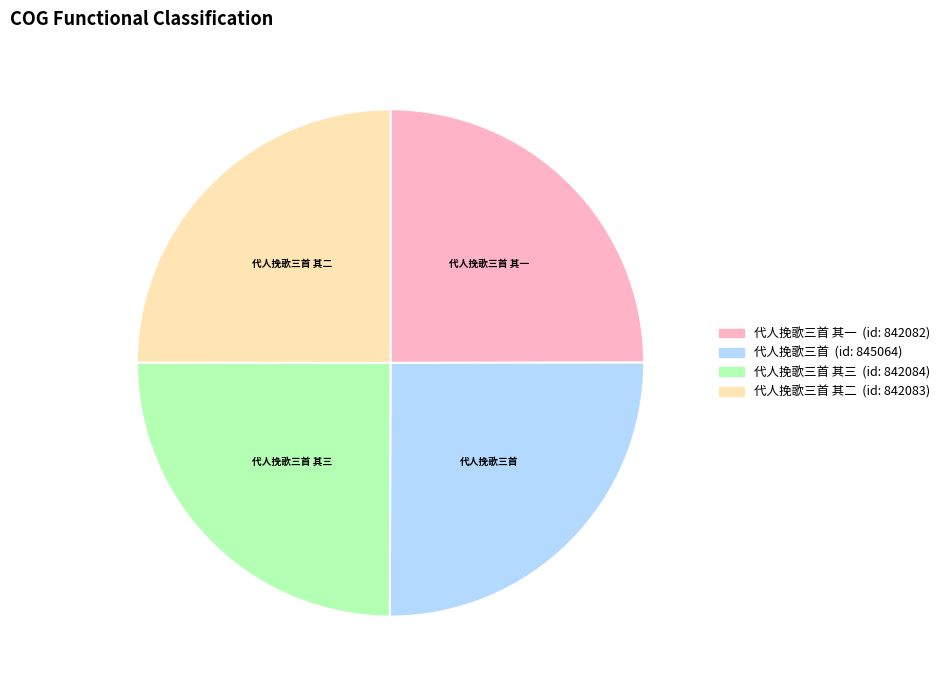

Is it true that 代人挽歌三首 其三 is 39% of the pie?

False